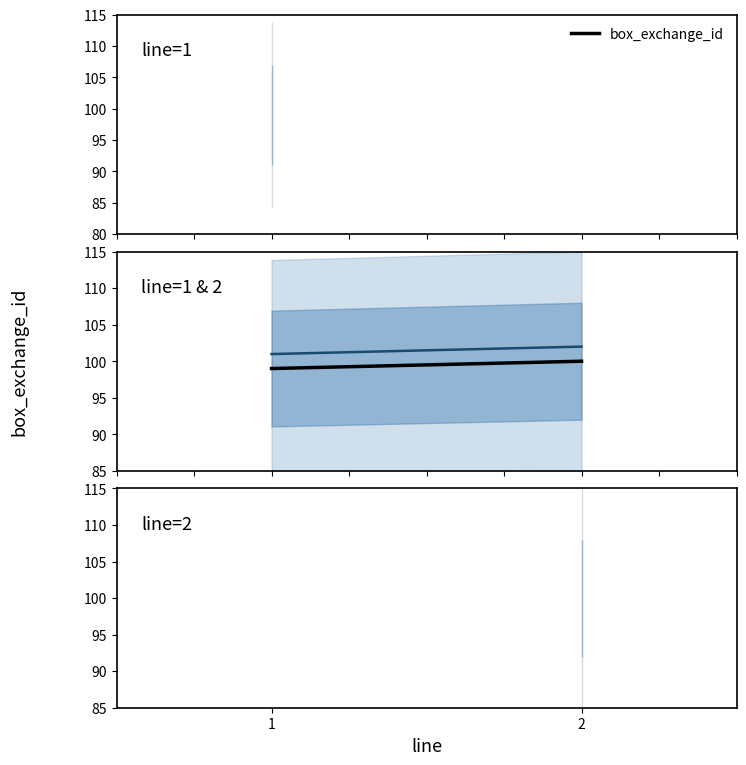

At which label is the value closest to 99?

1